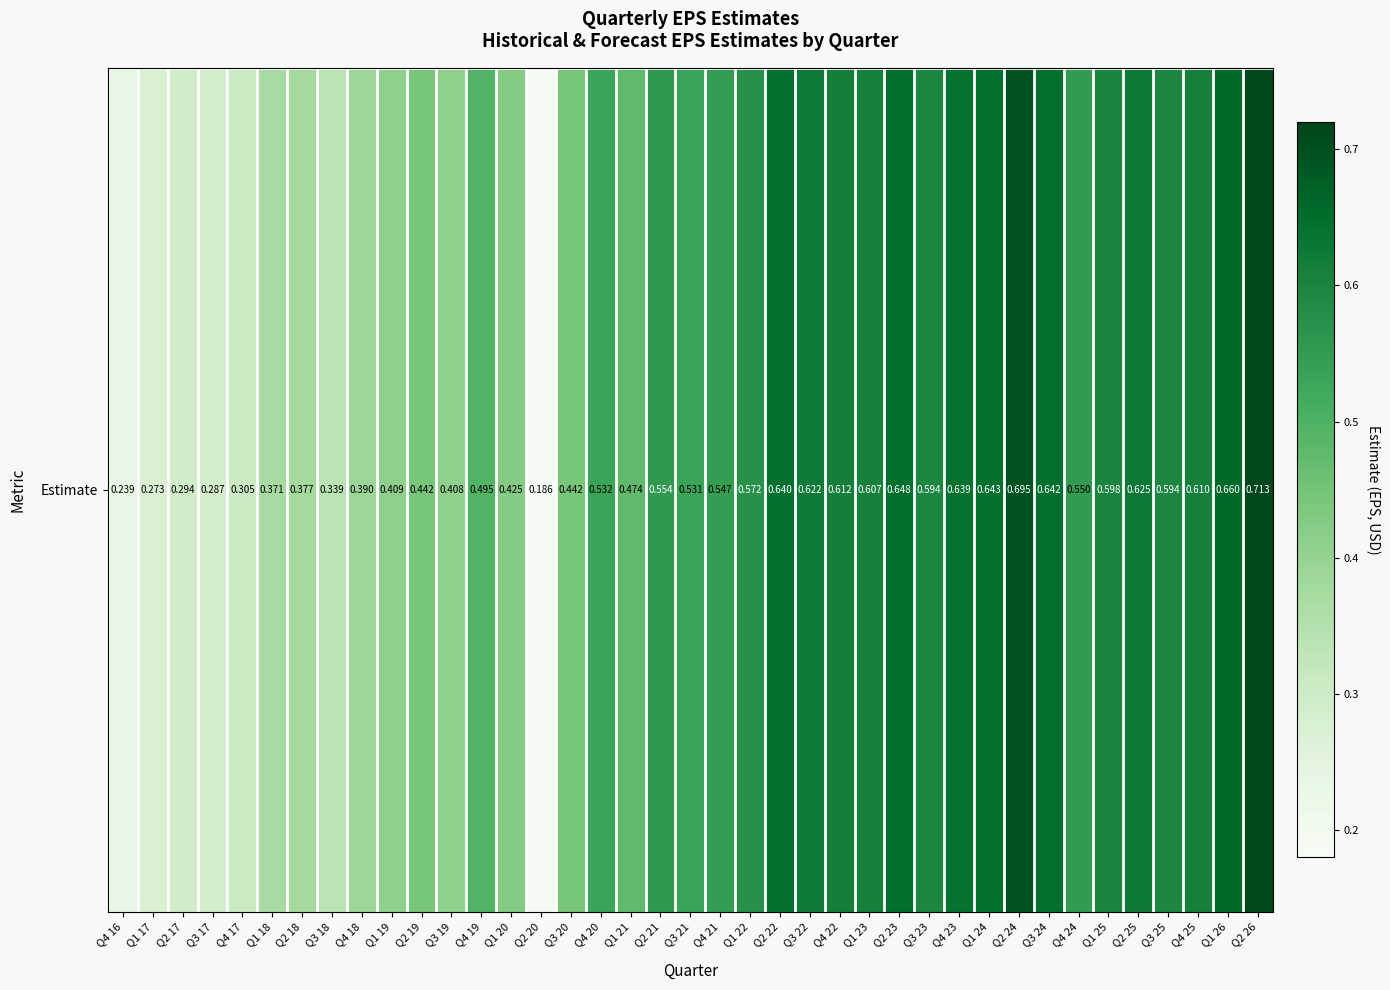

True or false: the data shows 0.4 at Q2 22.

False